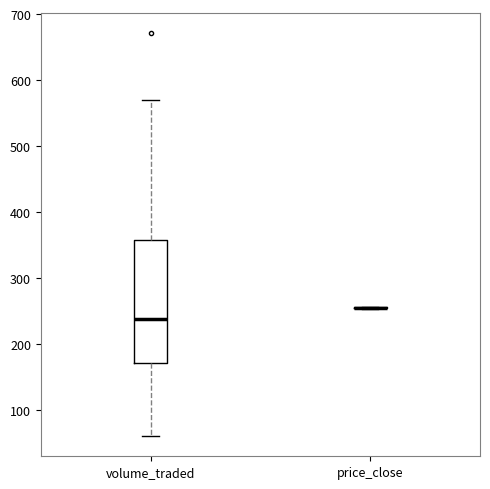

Which box is the tallest, from its lower edge to its upper edge?

volume_traded